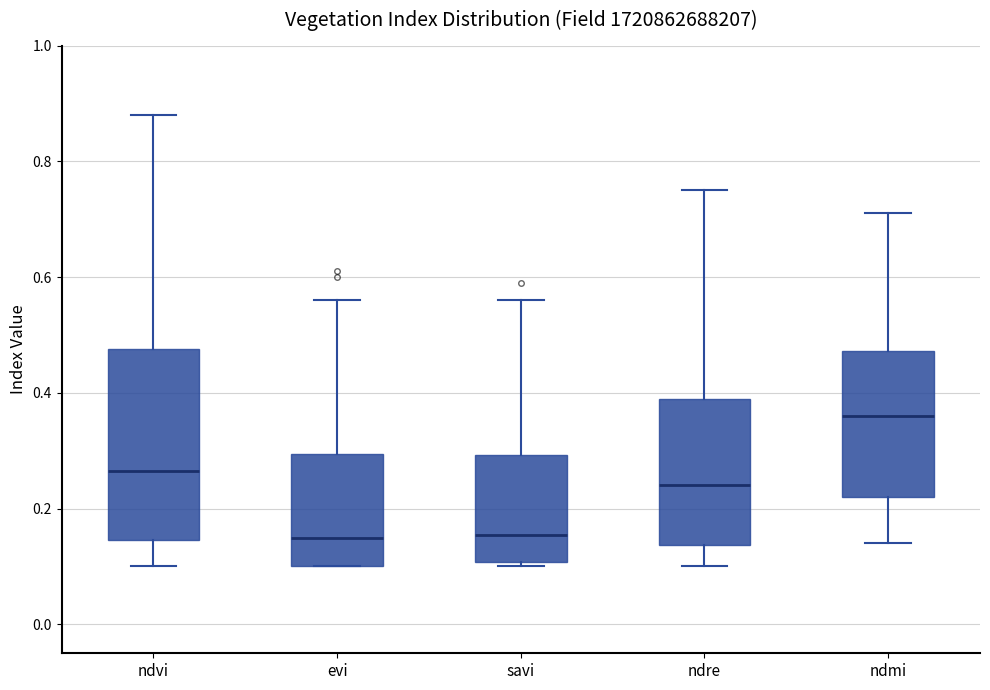

Which box has the highest median line?

ndmi